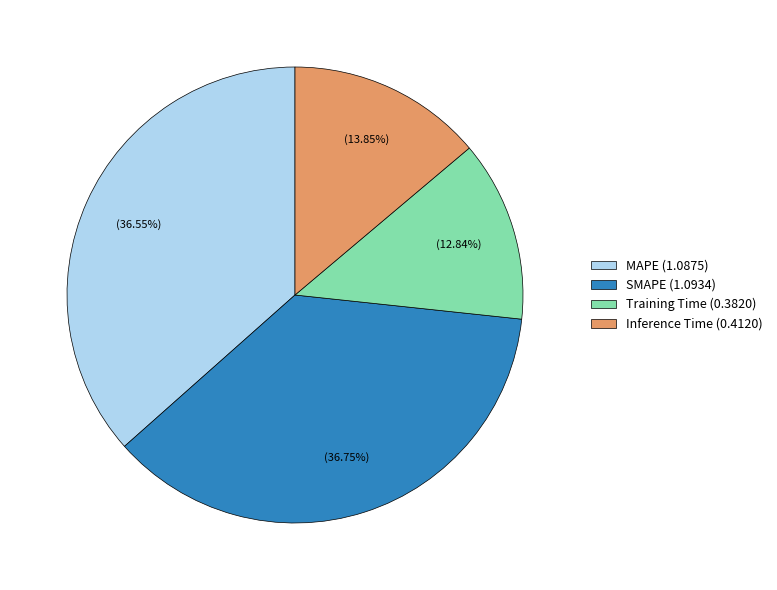

The SMAPE slice represents 37% of the pie. True or false?

True